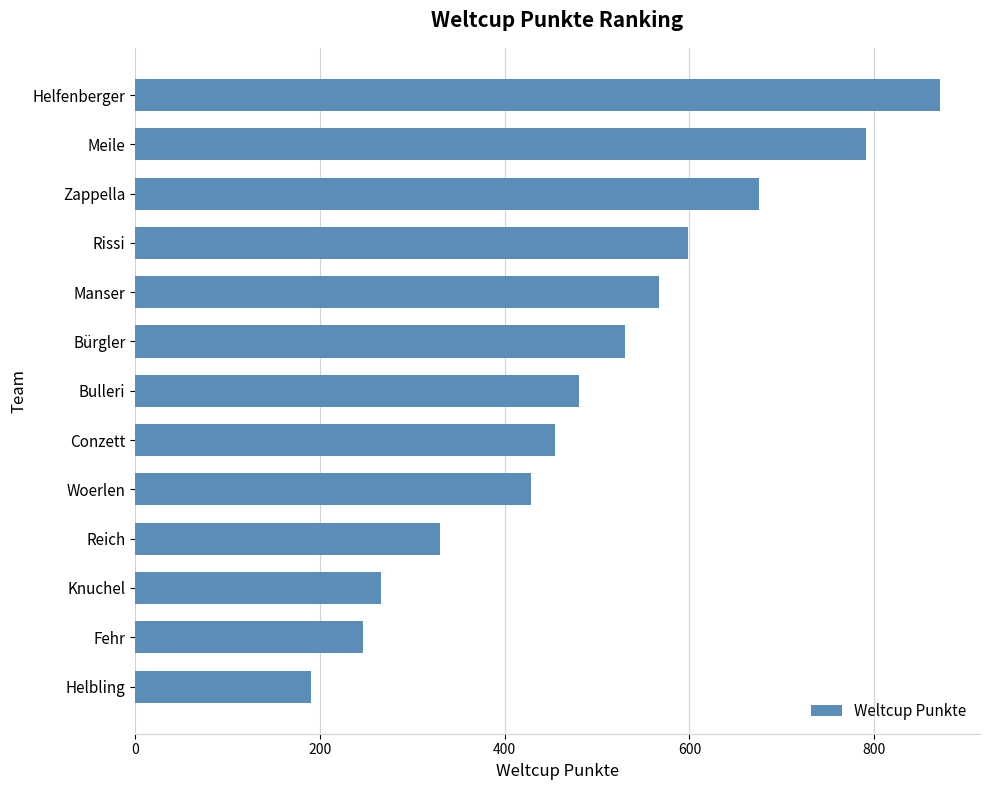

Rank the categories by value from lowest to highest.

Helbling, Fehr, Knuchel, Reich, Woerlen, Conzett, Bulleri, Bürgler, Manser, Rissi, Zappella, Meile, Helfenberger